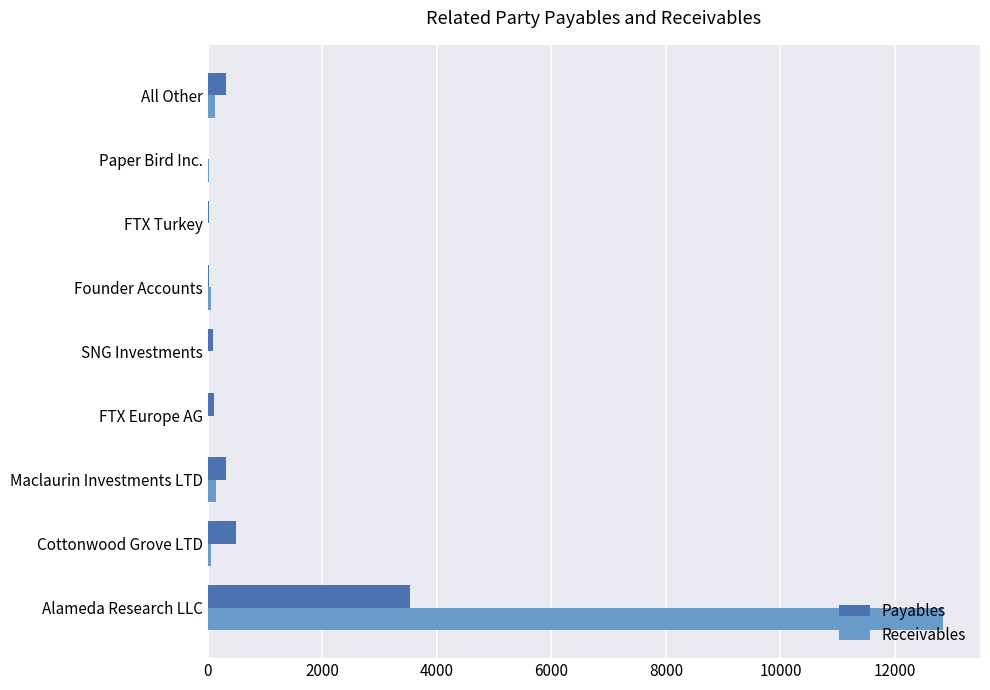

What is the sum of all Payables values?

4848